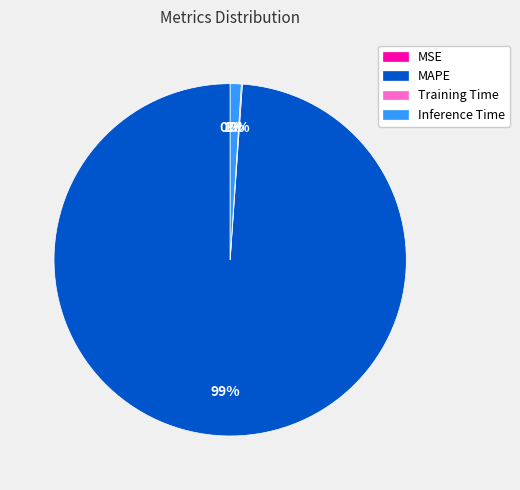

What percentage is the MAPE slice, to the nearest percent?

99%